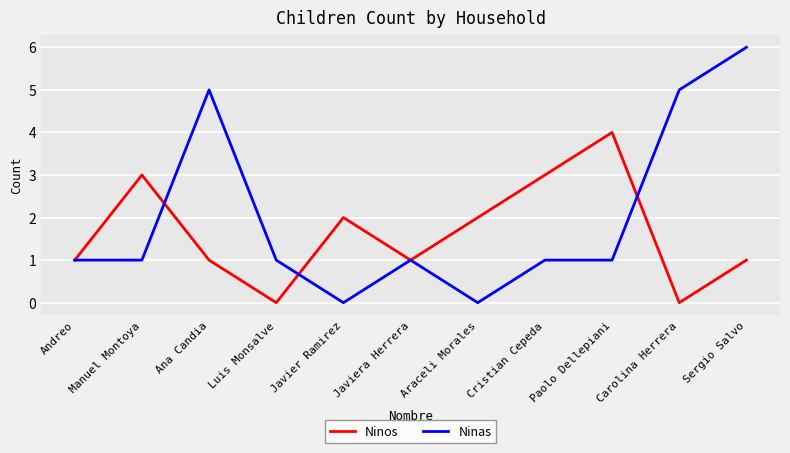

What is the difference between the maximum and second lowest values in the Ninas series?

6